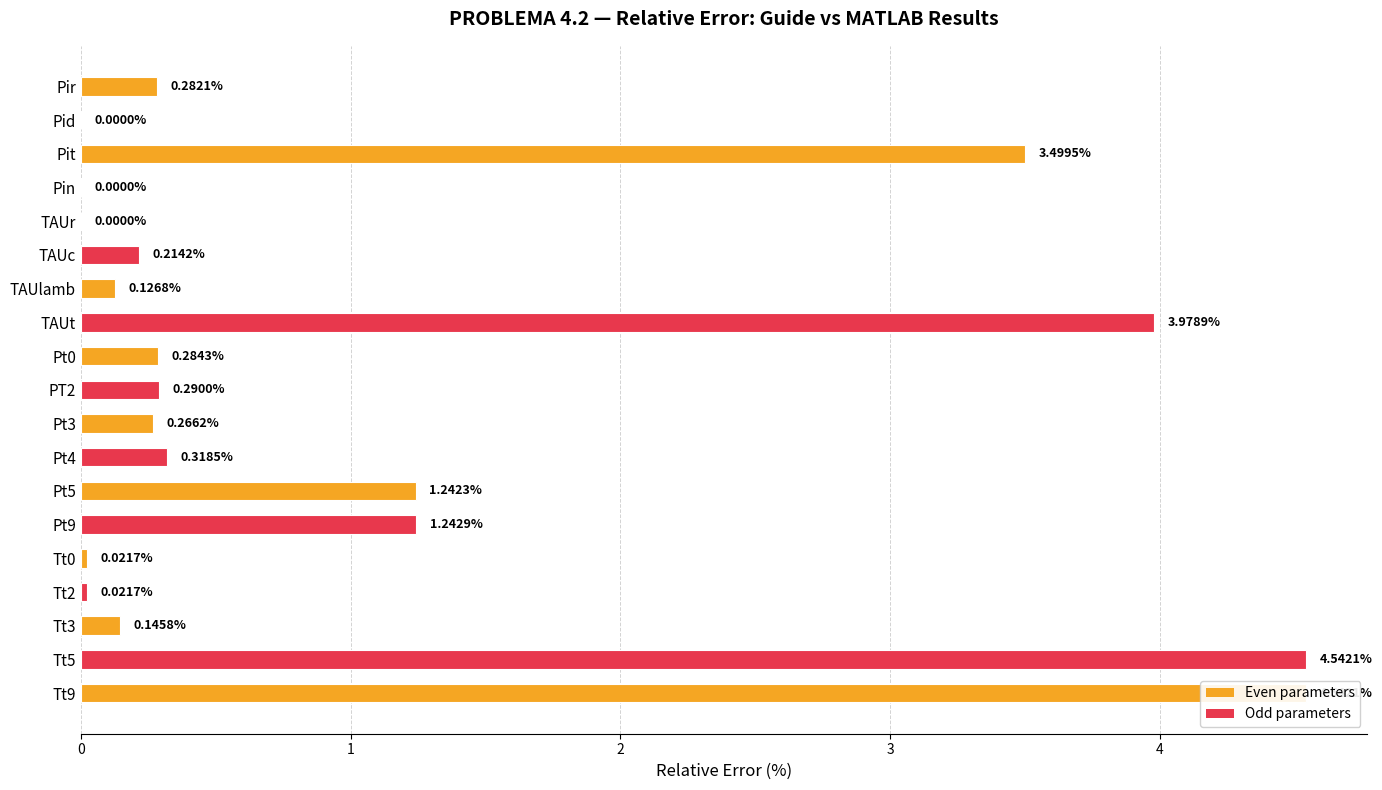

Count the number of categories in the chart.

19